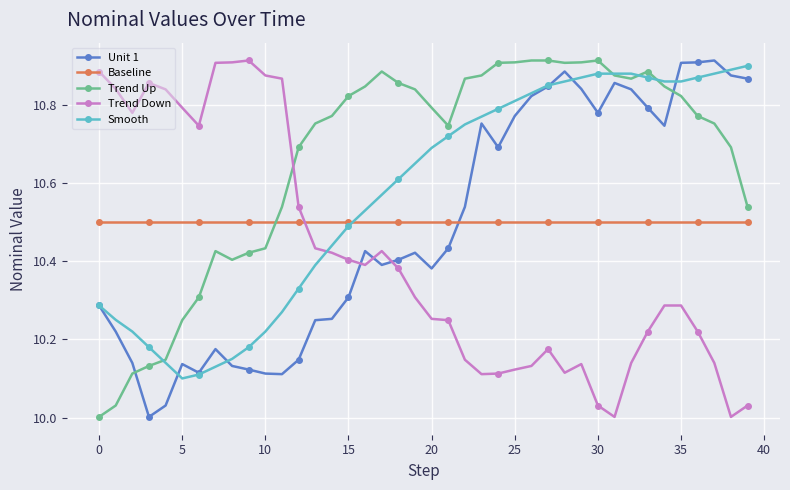

Which series has the largest total across all categories?

Trend Up